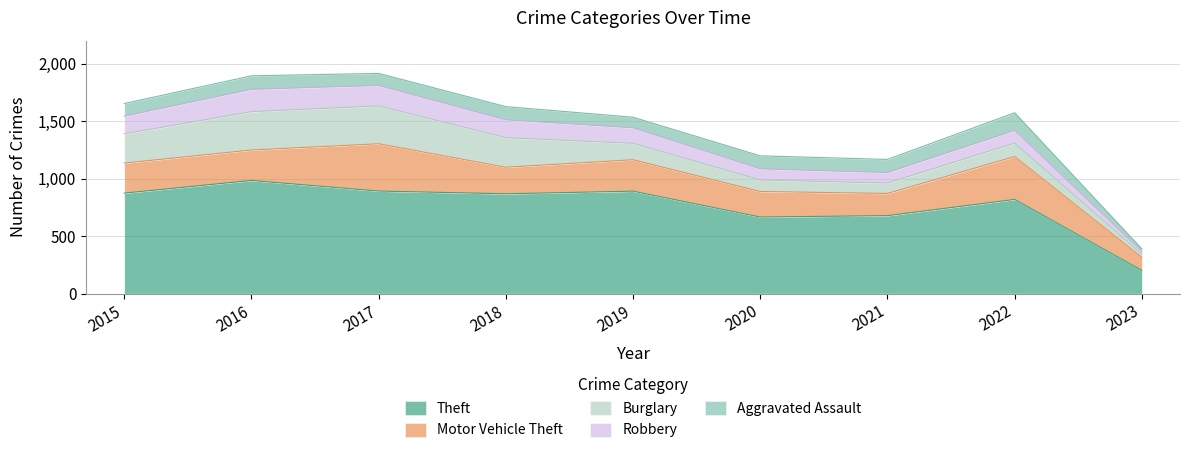

Which category has the highest value in the Motor Vehicle Theft series?

2017